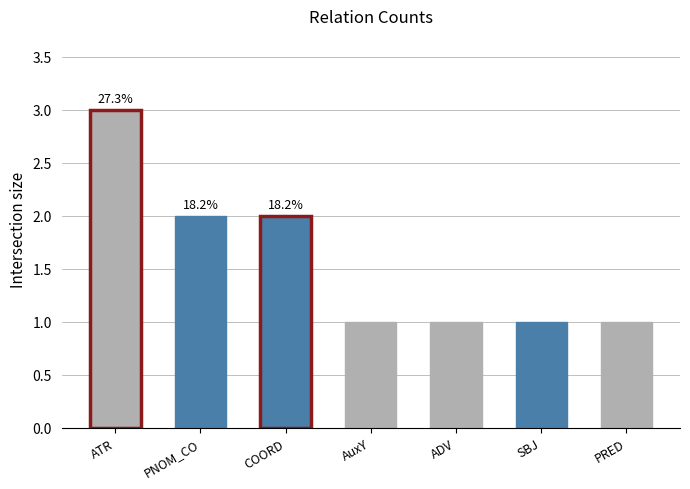

Read the value at ATR.

3